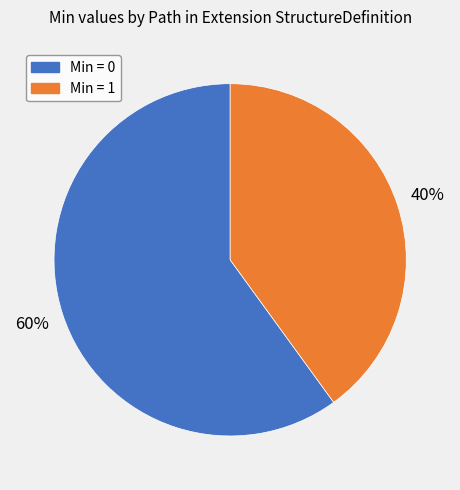

To the nearest percent, what is the average slice percentage?

50%